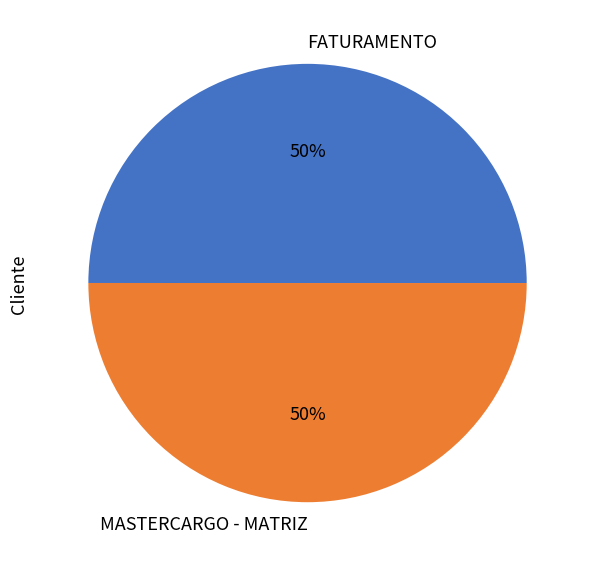

How many segments does this pie chart have?

2